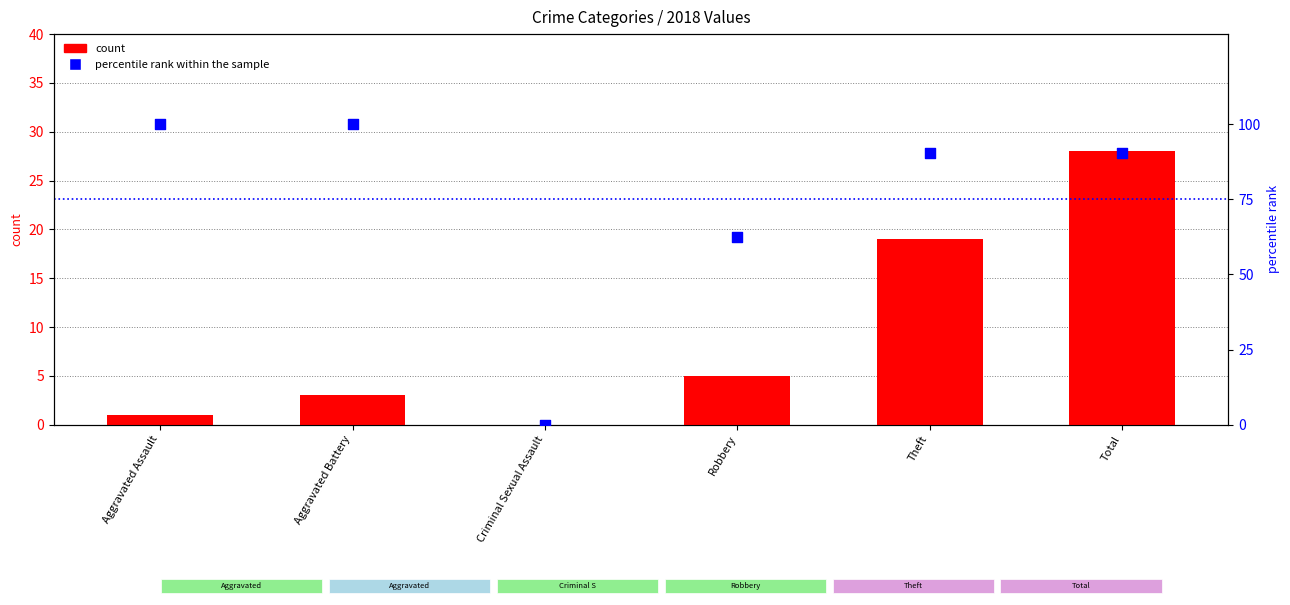

What is the total value across all series at Aggravated Battery?

103.0